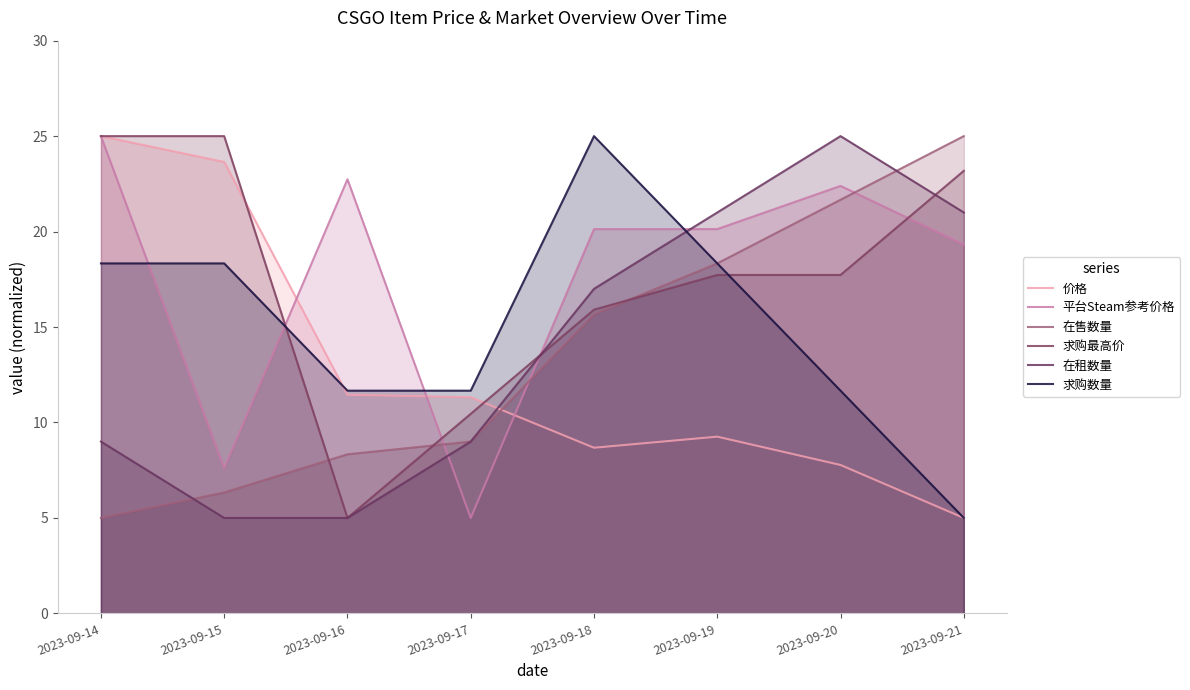

Where is the first local maximum for 平台Steam参考价格?

2023-09-16